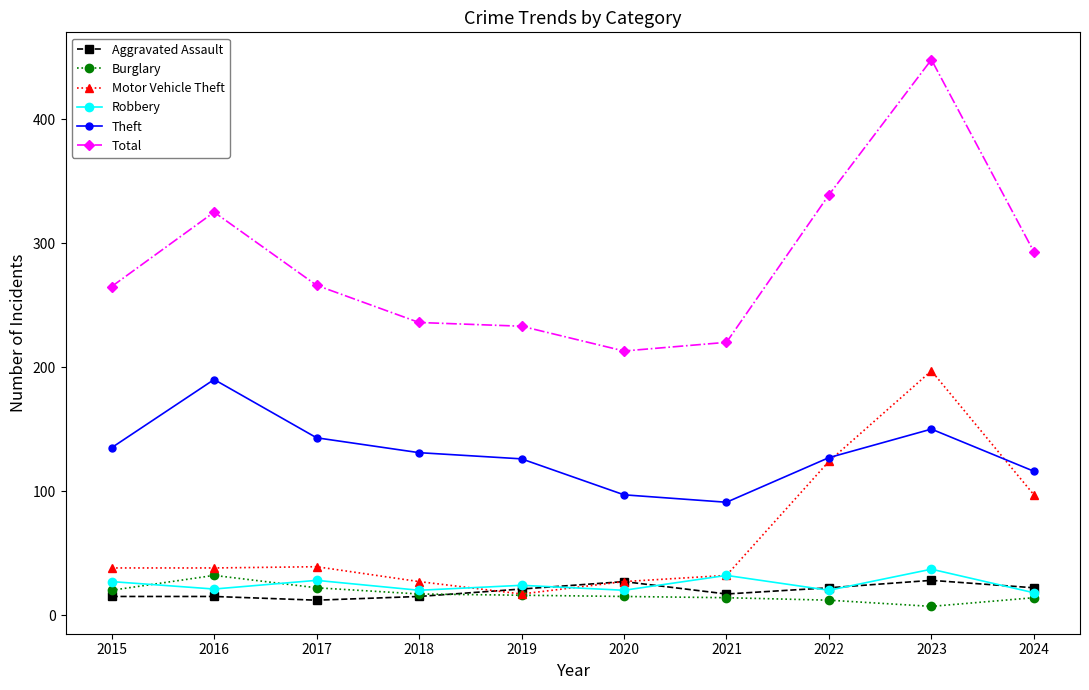

Which series has the largest range (max minus min)?

Total